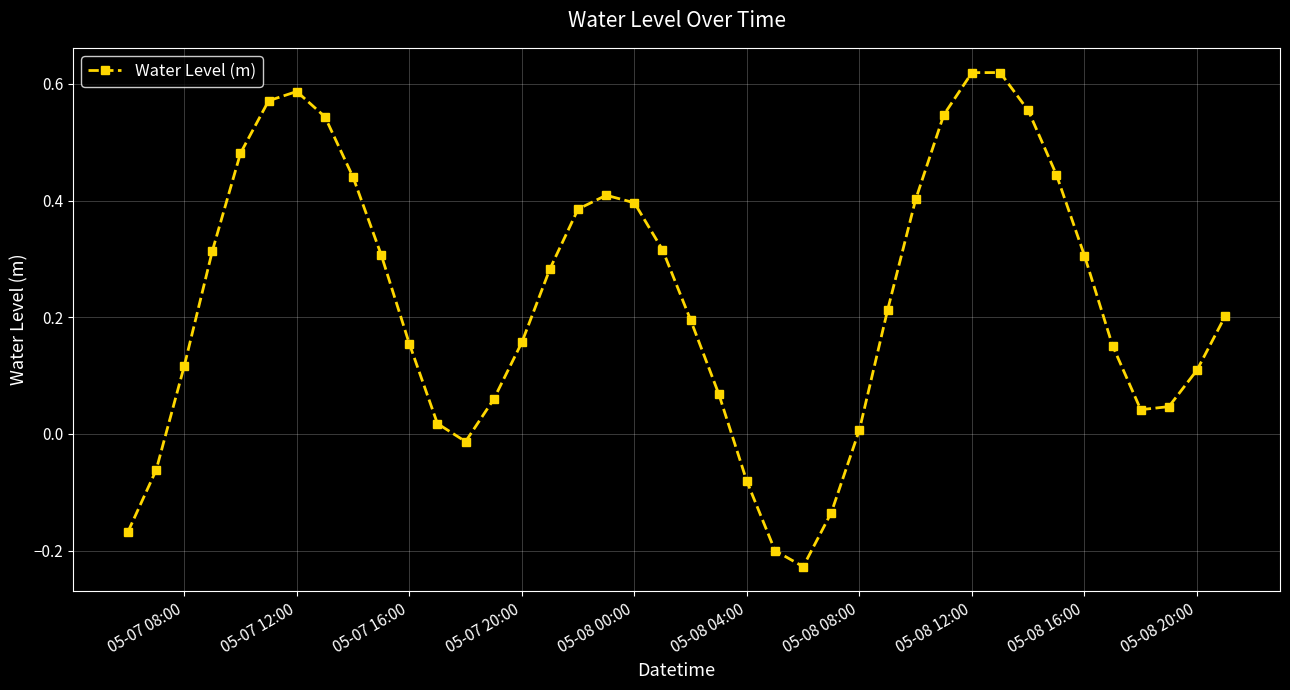

How many interior local peaks (higher than both neighbors) does the data have?

3